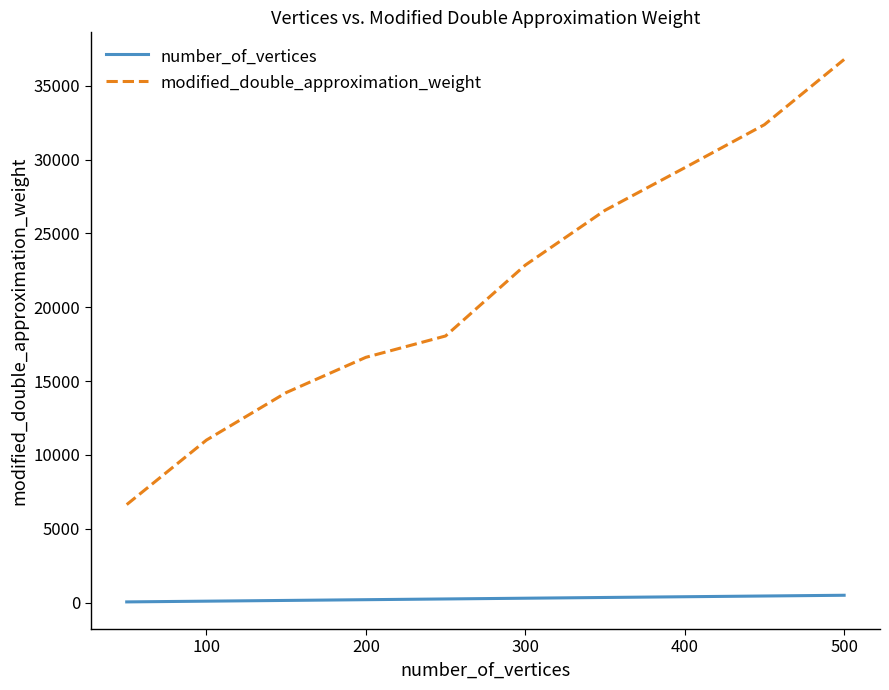

How many values in the modified_double_approximation_weight series are below 22853?

5